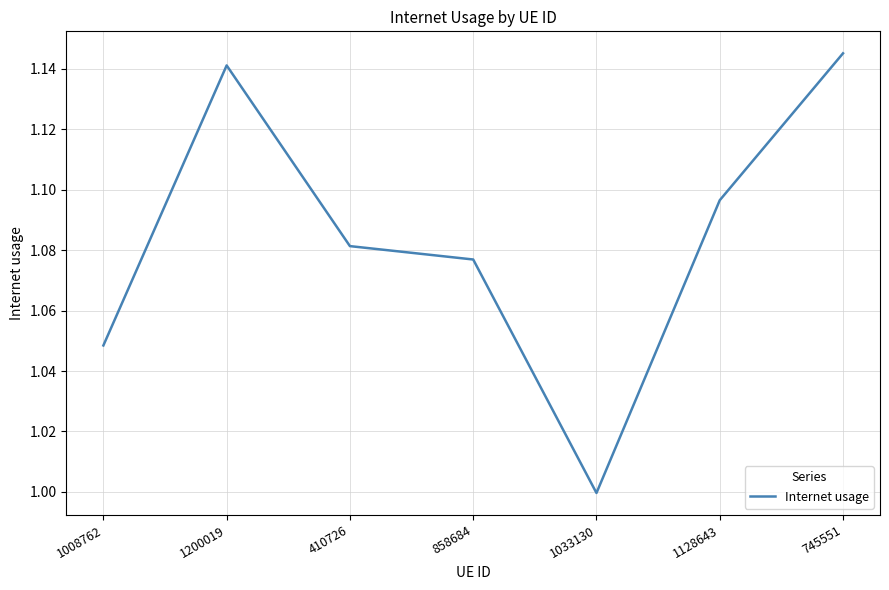

What is the difference between the values at 1200019 and 1008762?

0.1